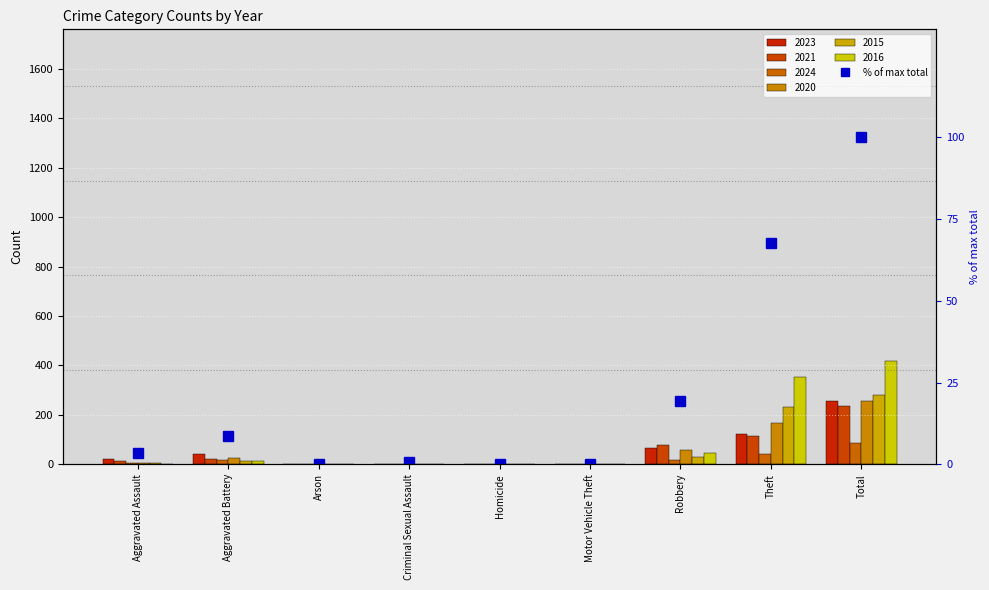

Where is the data nearest to the value 50?

Theft